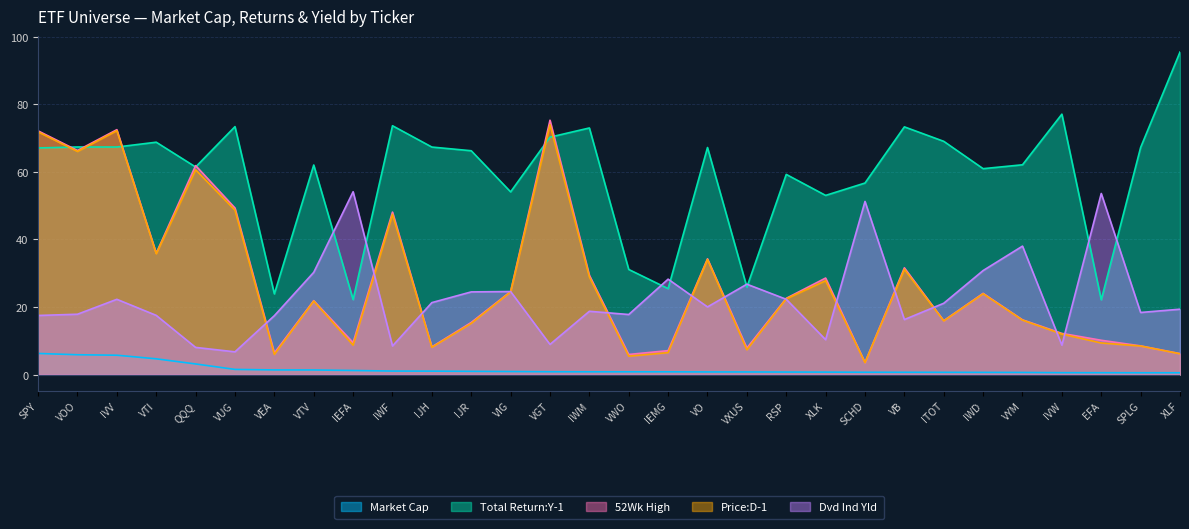

List the labels in order of Price:D-1 value, smallest first.

SCHD, VWO, VEA, XLF, IEMG, VXUS, IJH, SPLG, IEFA, EFA, IVW, IJR, ITOT, VYM, VTV, RSP, IWD, VIG, XLK, IWM, VB, VO, VTI, IWF, VUG, QQQ, VOO, SPY, IVV, VGT